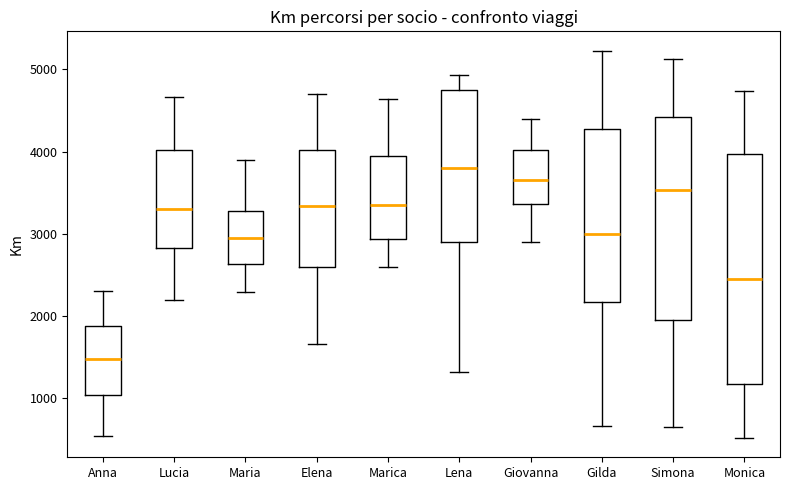

Which box is the tallest, from its lower edge to its upper edge?

Monica